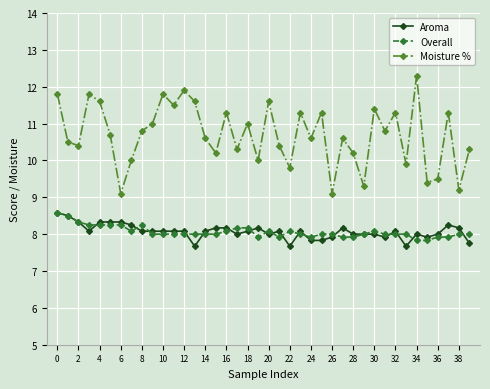

What is the value of the Aroma point at the 3rd from the left?

8.3